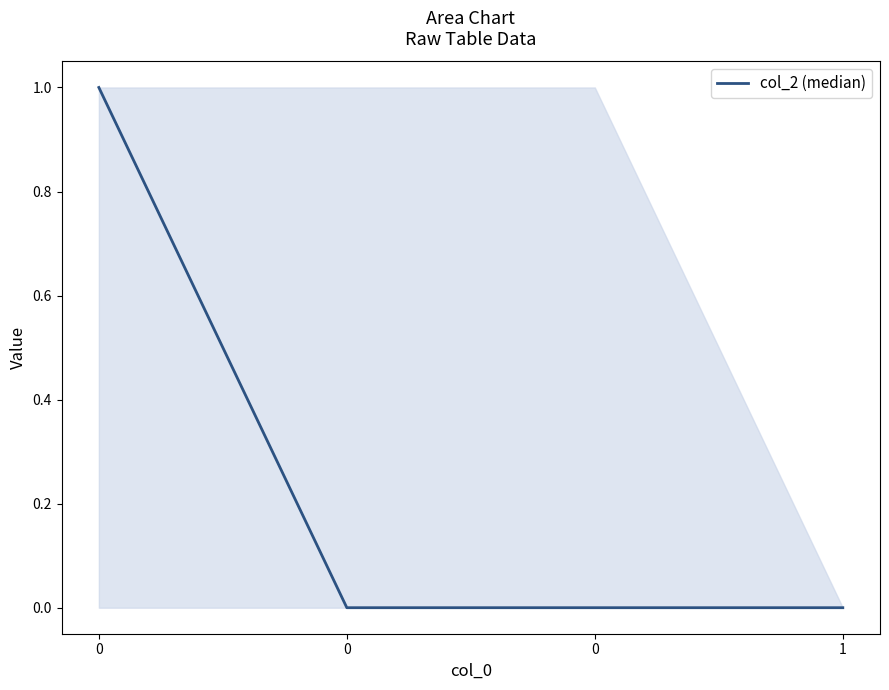

Reading right to left, what are all the values shown in this chart?

0	0	0	1